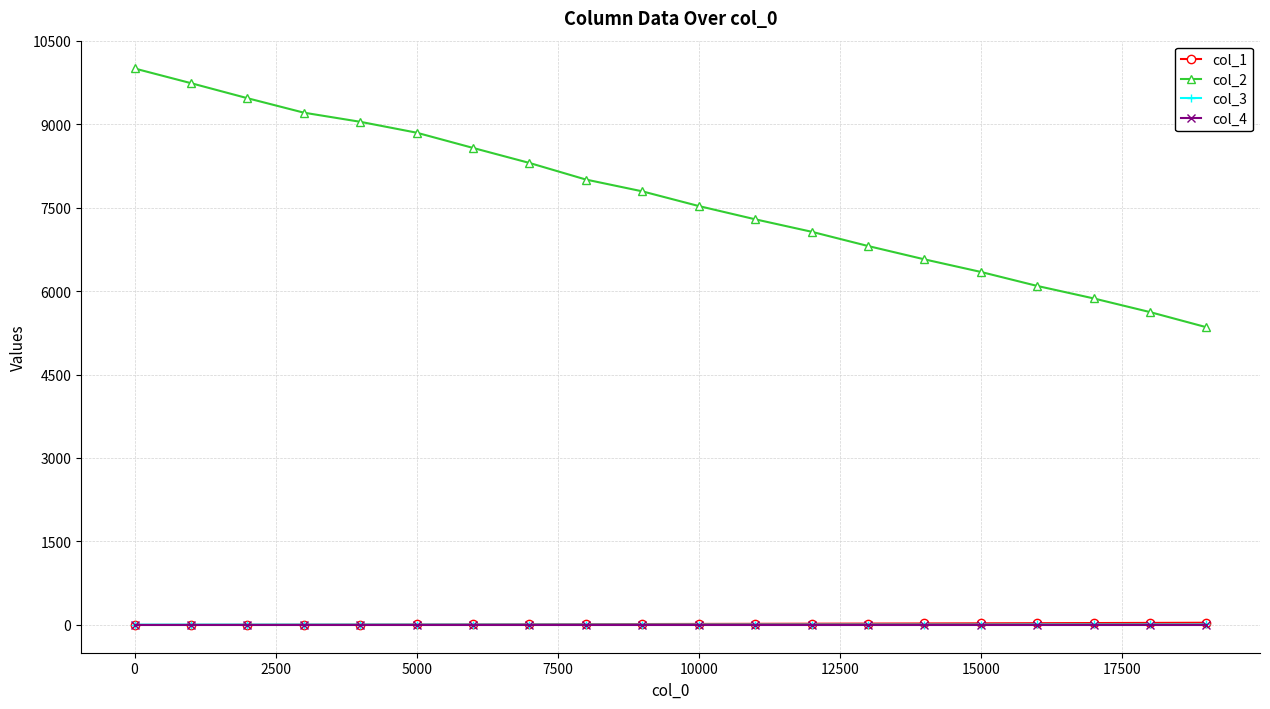

At how many categories does at least one series exceed 2263?

20